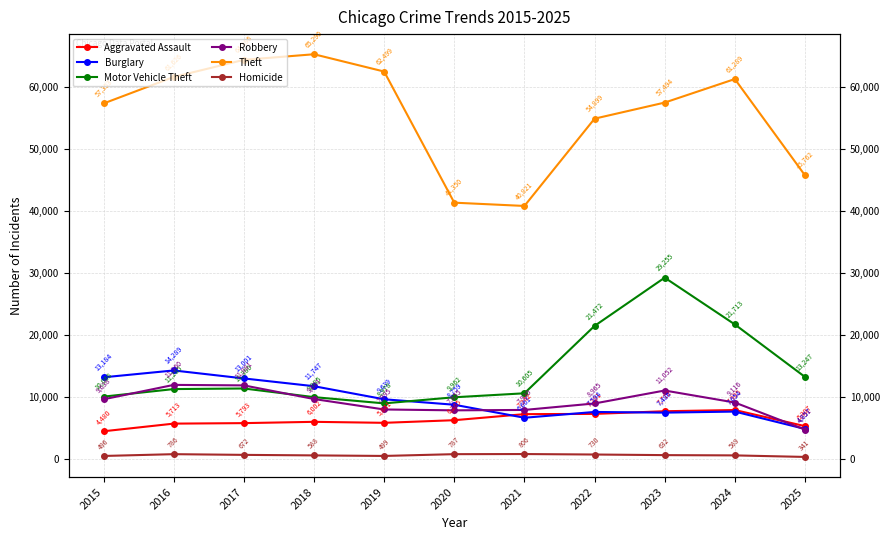

Reading left to right, list all the values displayed in this chart.

Aggravated Assault: 4480	5713	5793	6002	5841	6265	7242	7281	7712	7905	5307
Burglary: 13184	14289	13001	11747	9639	8759	6661	7594	7486	7654	4857
Motor Vehicle Theft: 10068	11285	11380	9985	8978	9962	10605	21472	29255	21713	13247
Robbery: 9638	11960	11881	9681	7995	7855	7920	8965	11052	9116	4751
Theft: 57353	61626	64386	65290	62499	41350	40821	54899	57494	61289	45762
Homicide: 496	786	672	588	499	787	806	730	632	589	341